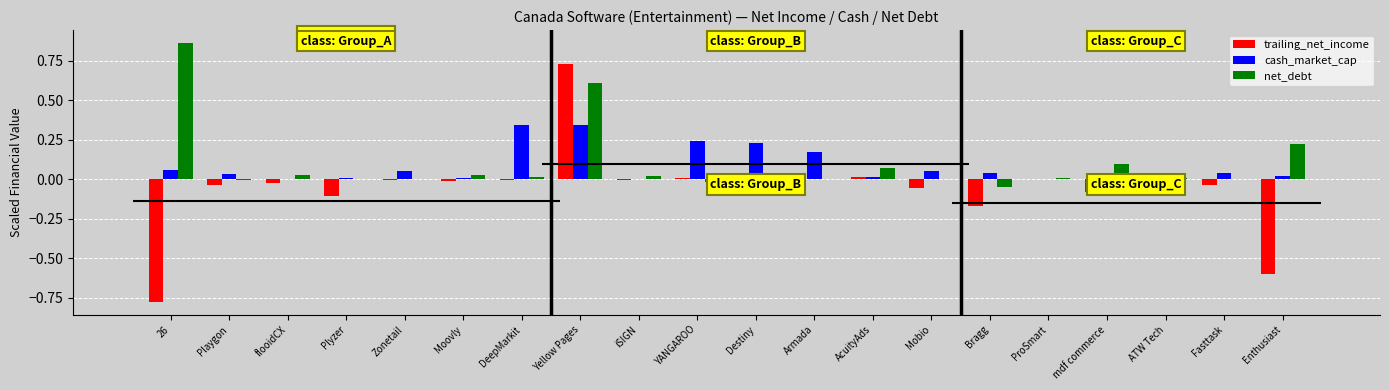

Which series has the largest total across all categories?

net_debt